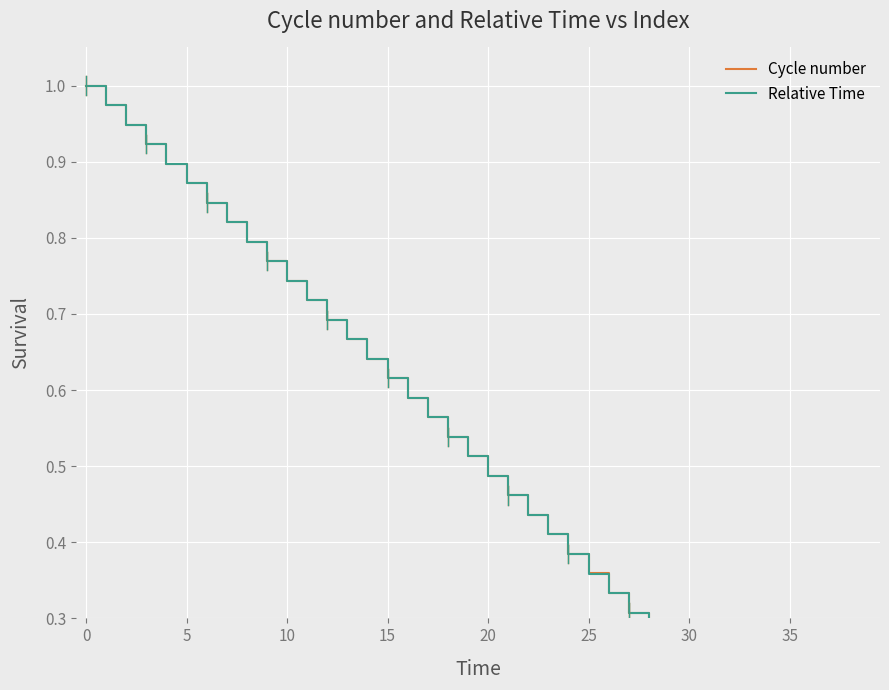

How many series are shown in this chart?

2